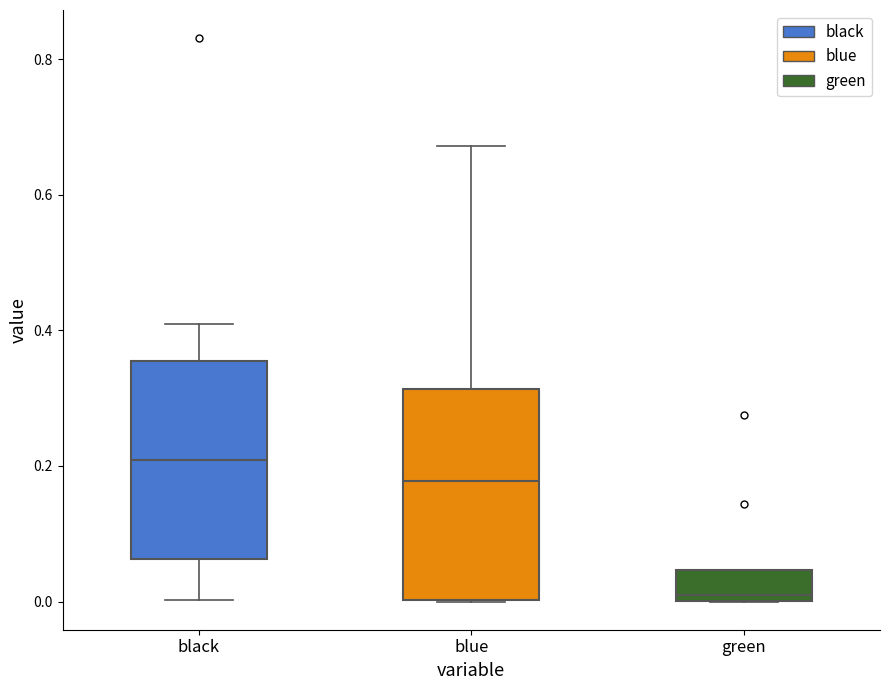

Where does the upper whisker of the box for black end on the y-axis? The values are not printed on the chart, so give them approximately, as read against the axis.

0.40